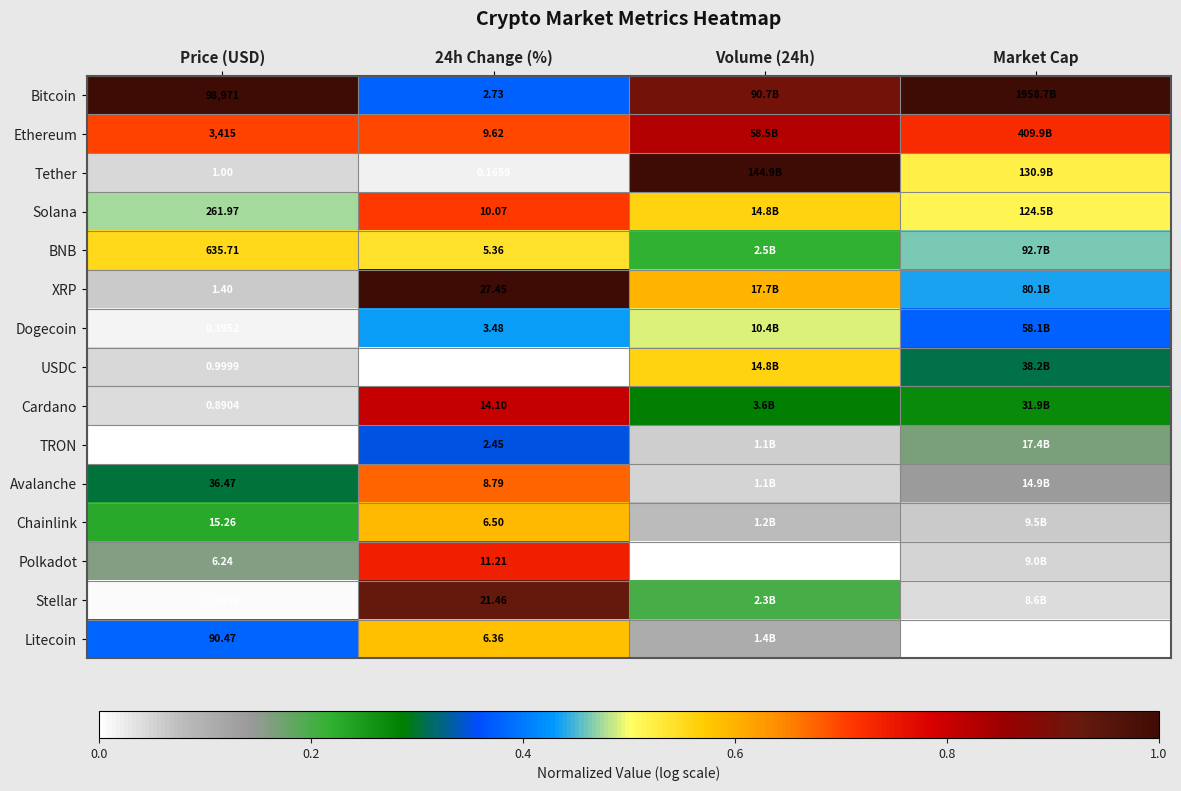

What is the highest value of the Dogecoin series?

0.5